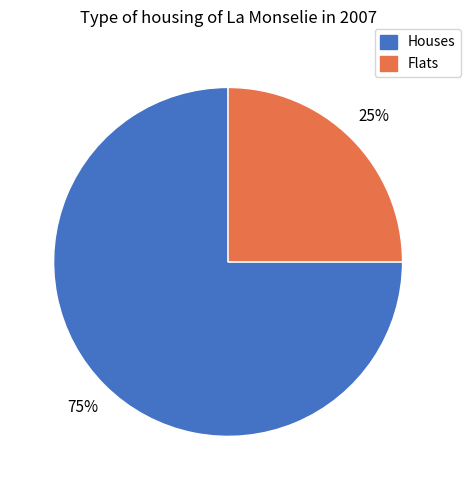

The Houses slice represents 75% of the pie. True or false?

True